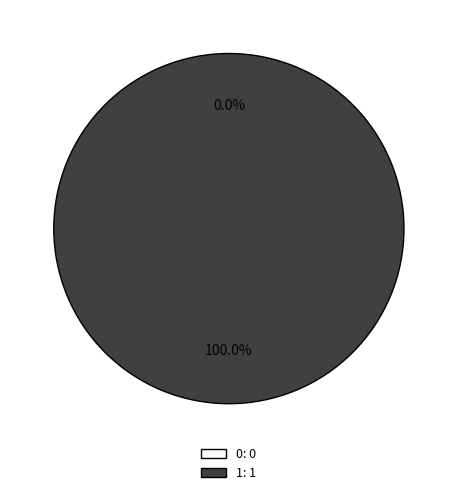

True or false: 1 accounts for 100% of the total.

True